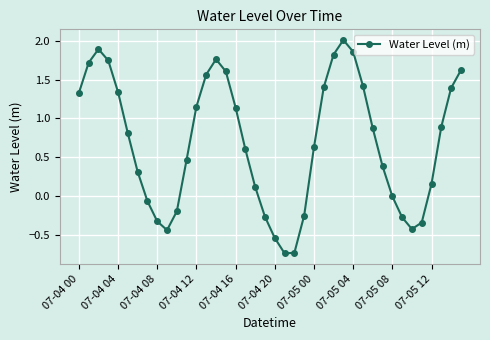

How many points are higher than both their immediate neighbors (excluding endpoints)?

3